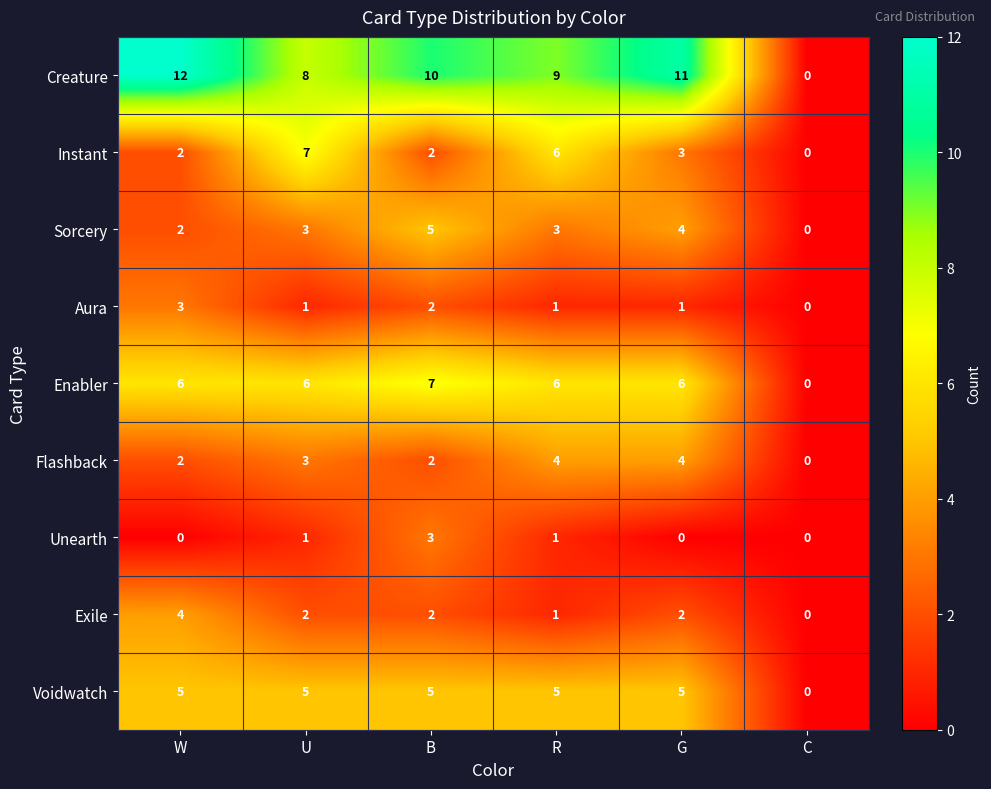

Which category has the highest value across all series?

W